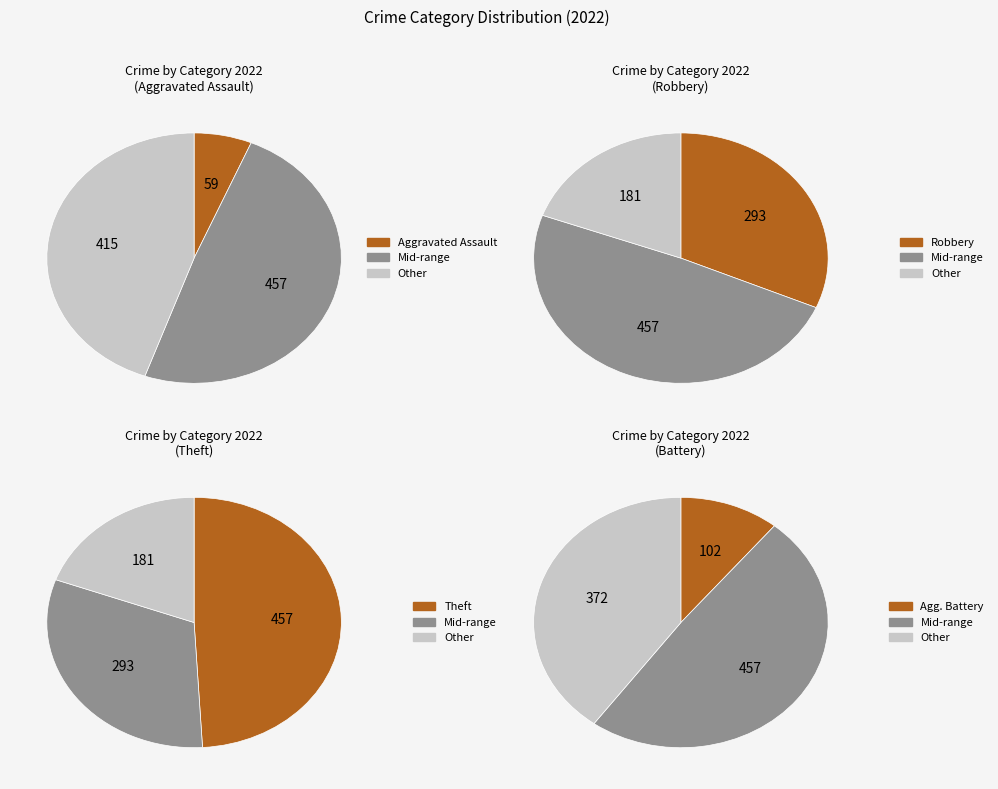

Does Motor Vehicle Theft represent more than half of the total?

No